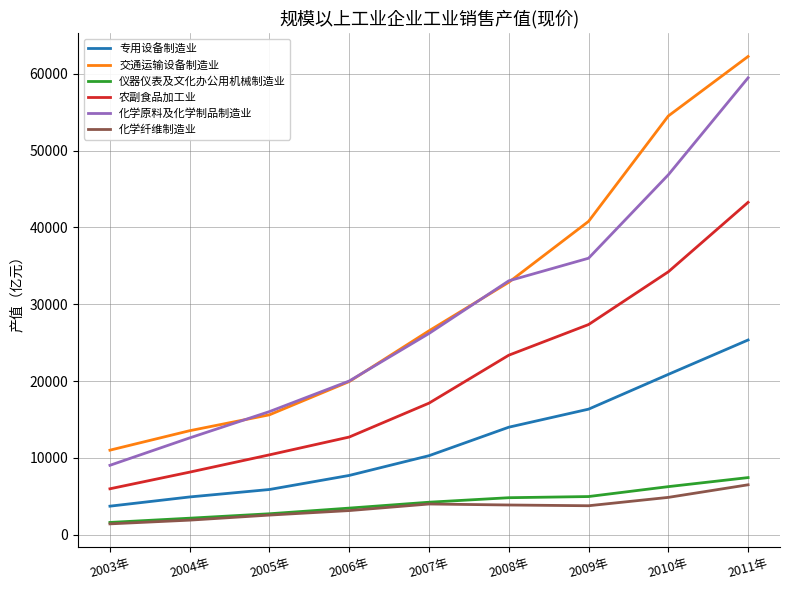

True or false: 化学纤维制造业 and 化学原料及化学制品制造业 cross at least once.

False